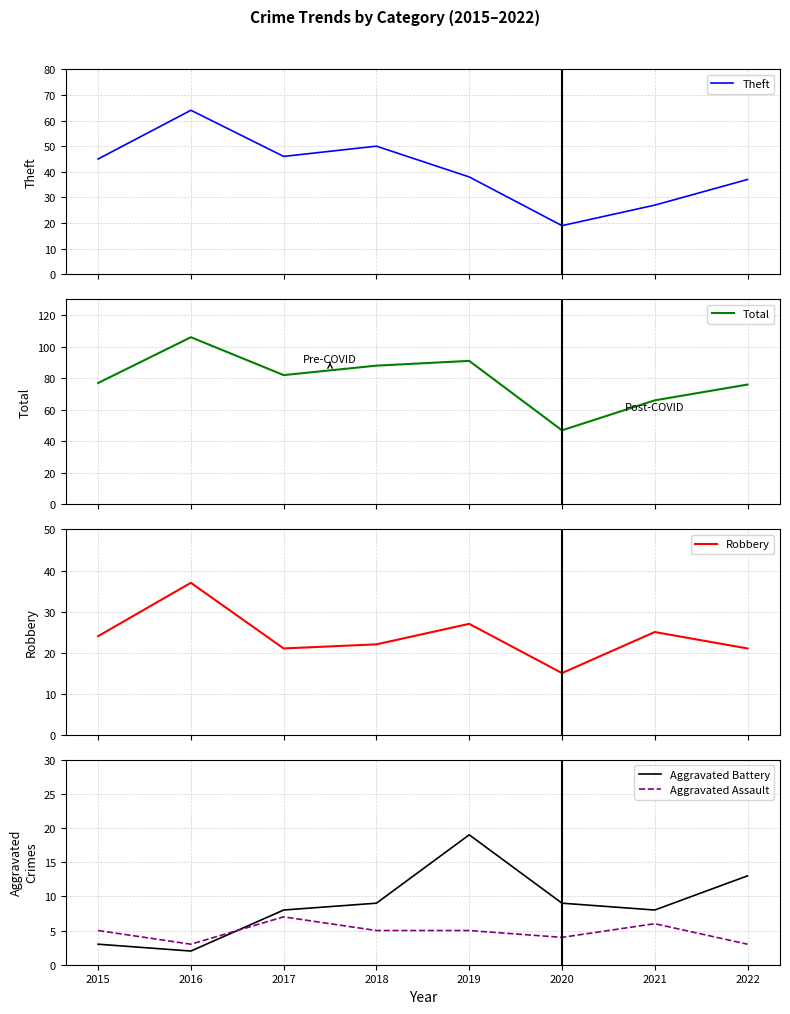

Between 2020 and 2022, which series saw the biggest shift?

Total